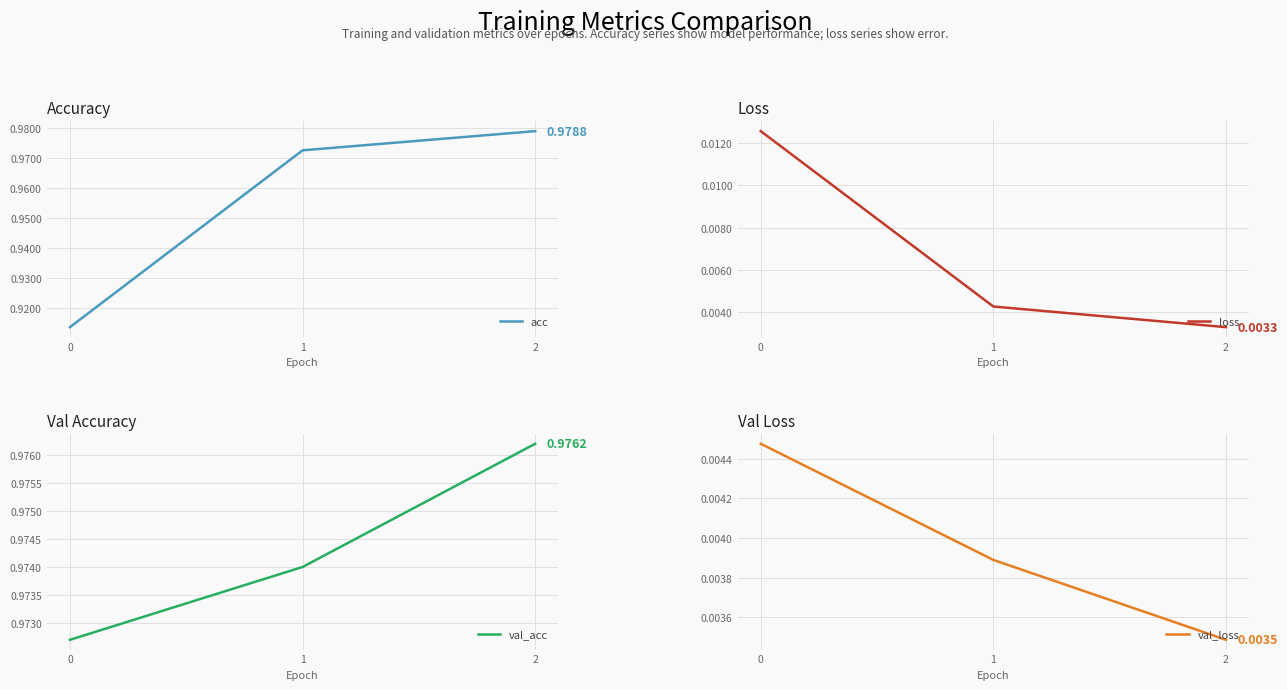

Which series has the largest total across all categories?

val_acc